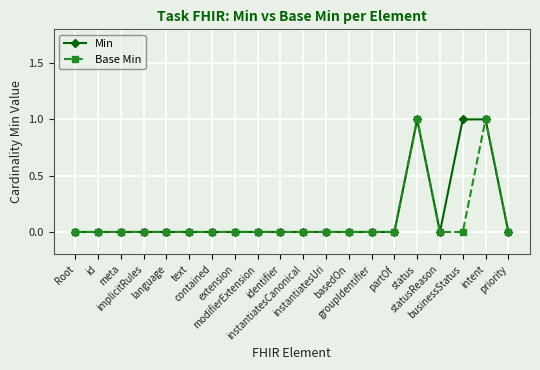

What is the difference between the maximum and minimum values in the Min series?

1